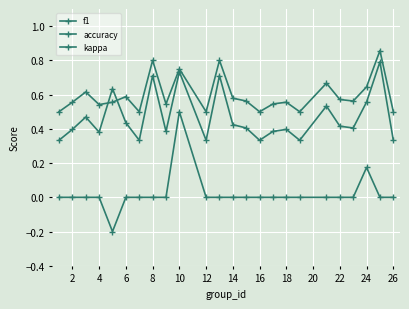

What is the minimum value for f1?

0.3